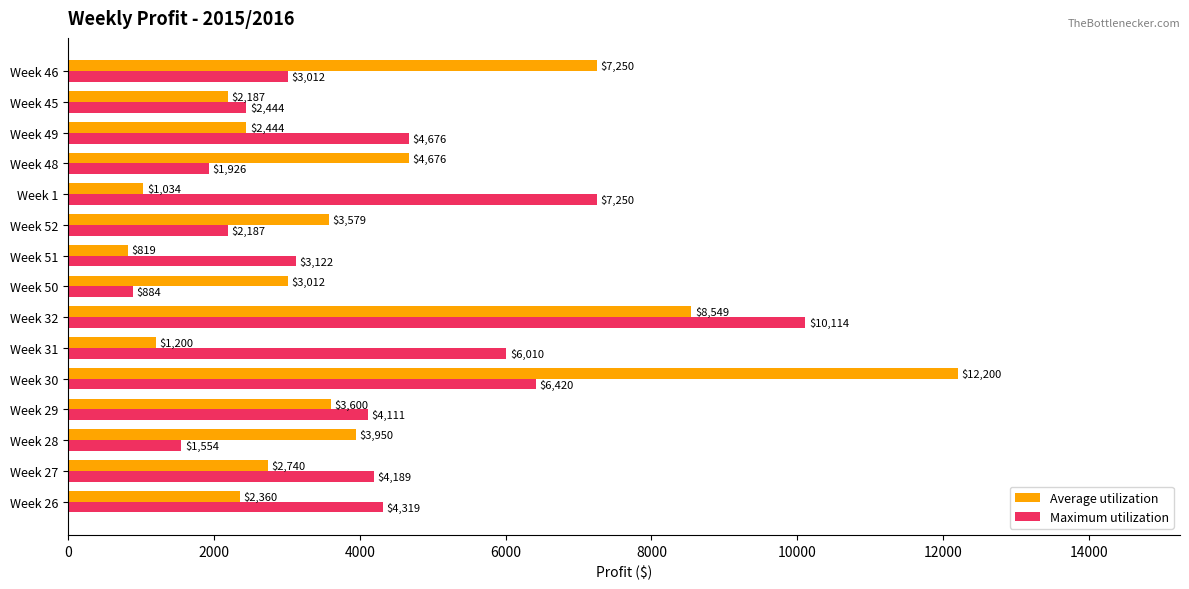

Rank the categories by Average utilization value from lowest to highest.

Week 51, Week 1, Week 31, Week 45, Week 26, Week 49, Week 27, Week 50, Week 52, Week 29, Week 28, Week 48, Week 46, Week 32, Week 30